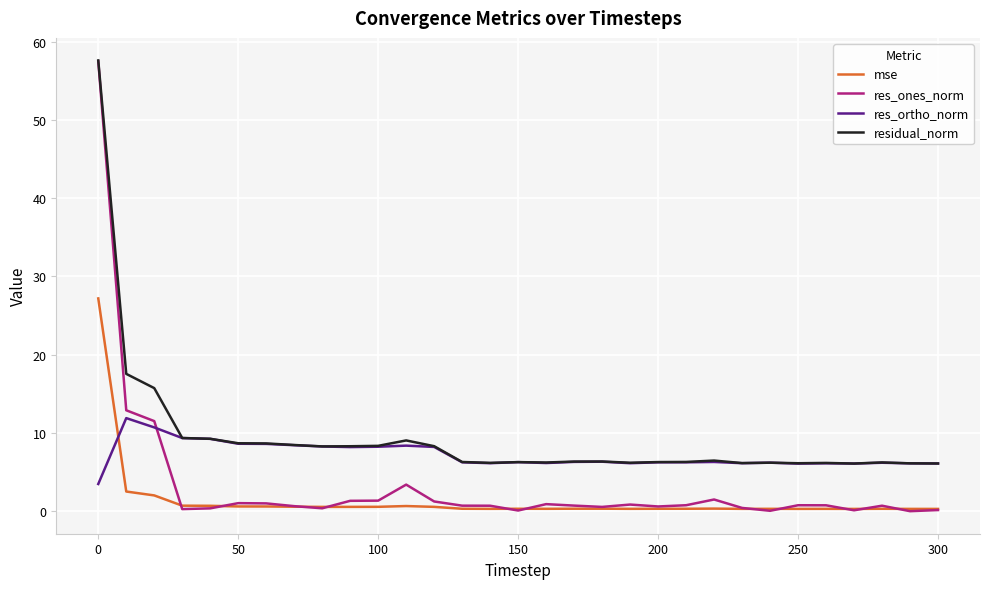

List the series in order of their overall mean, lowest first.

mse, res_ones_norm, res_ortho_norm, residual_norm